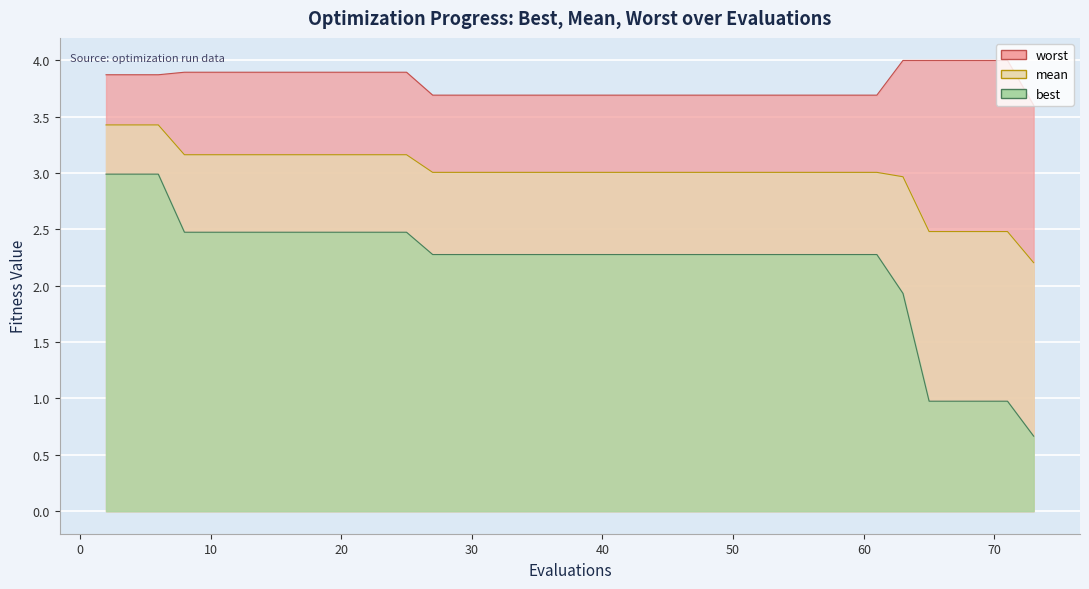

True or false: mean and best cross at least once.

False